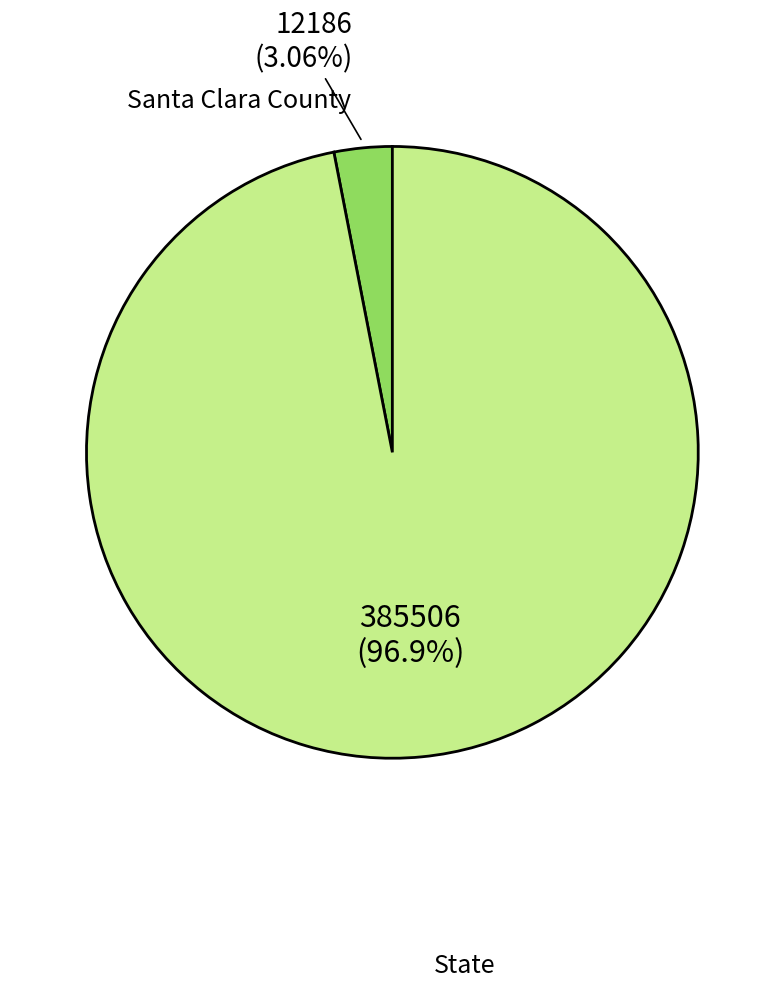

Does any single category account for the majority?

Yes